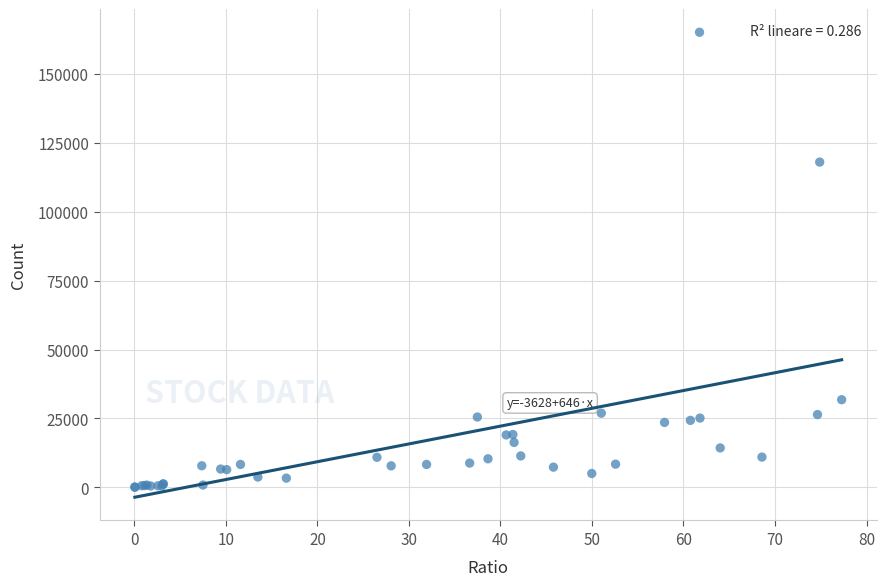

What Y value in the scatter plot is closest to 82590?

118026.6